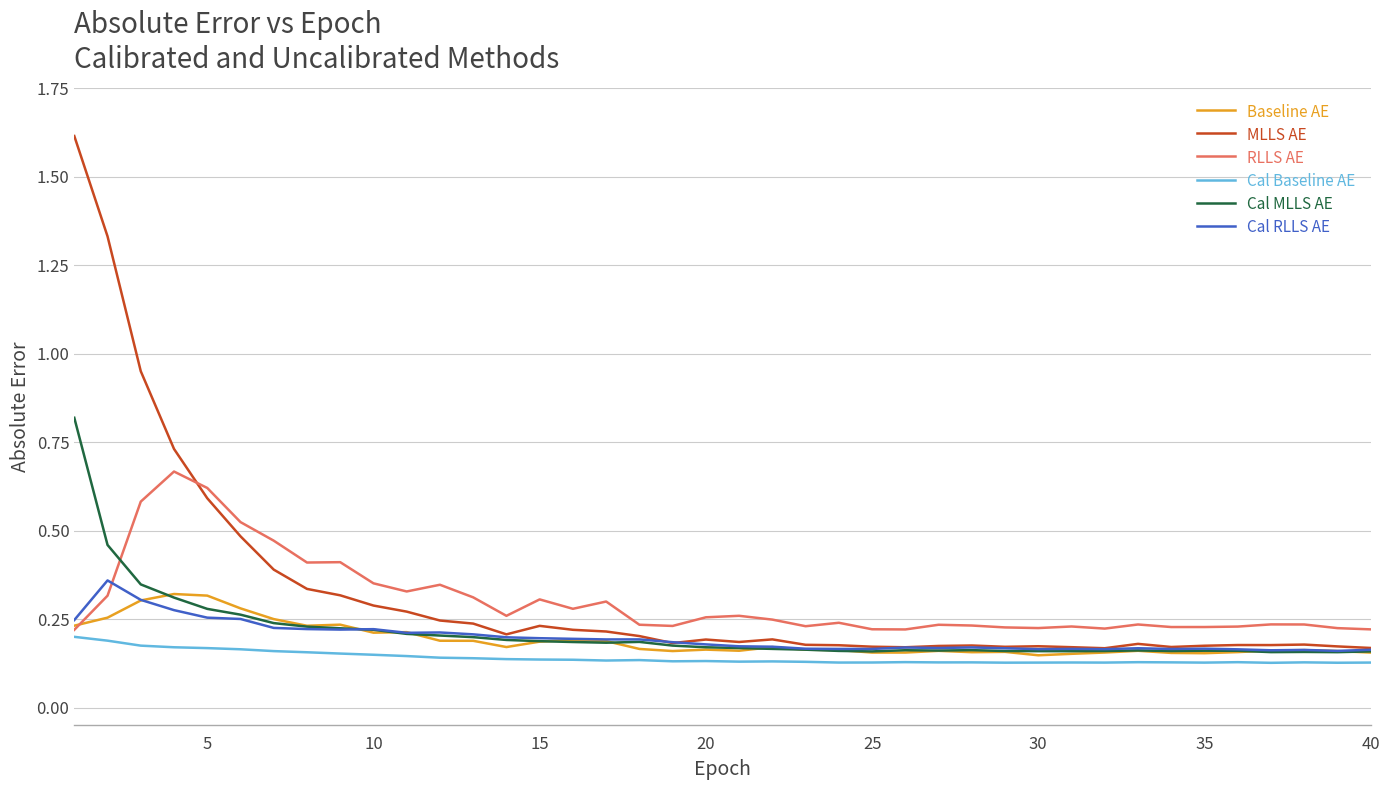

What is the maximum value for MLLS AE?

1.6